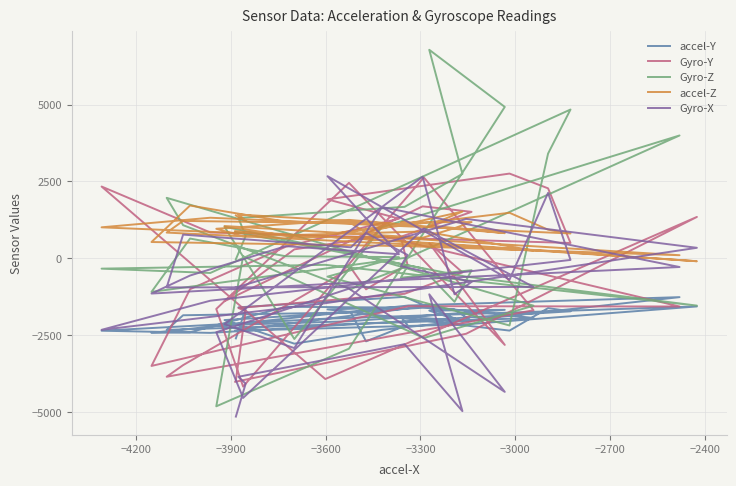

What is the difference between the second highest and minimum values in the accel-Z series?

1616